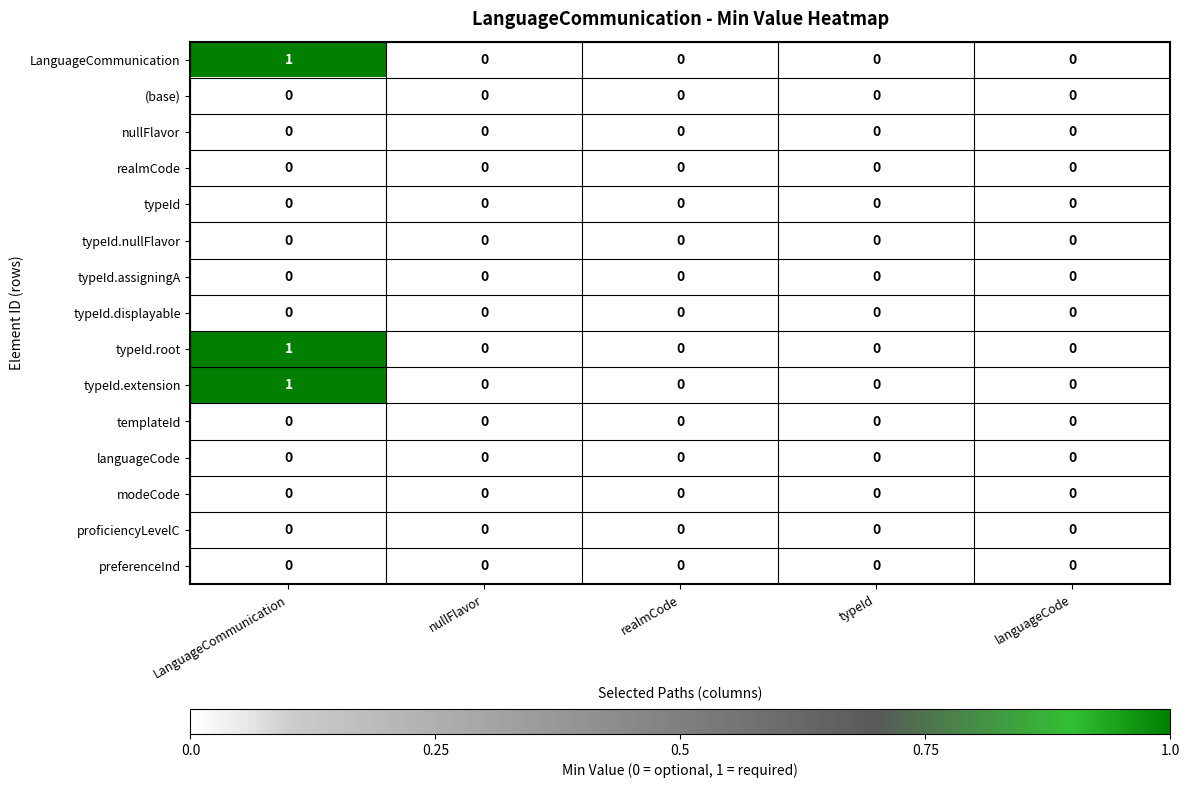

How many typeId.extension values are between 0 and 1?

5